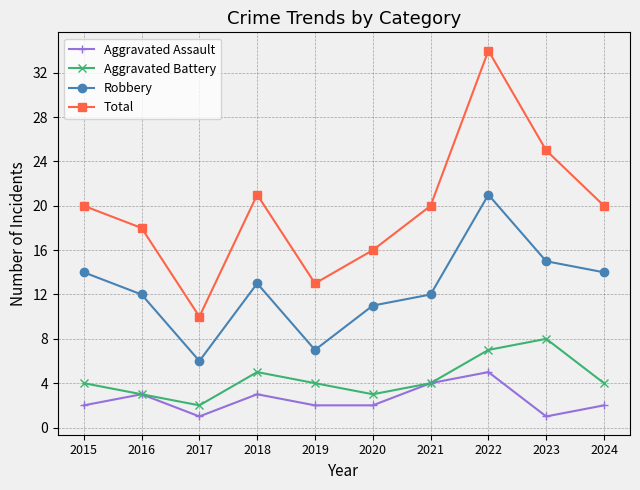

Reading left to right, extract all data points from this chart.

Aggravated Assault: 2	3	1	3	2	2	4	5	1	2
Aggravated Battery: 4	3	2	5	4	3	4	7	8	4
Robbery: 14	12	6	13	7	11	12	21	15	14
Total: 20	18	10	21	13	16	20	34	25	20